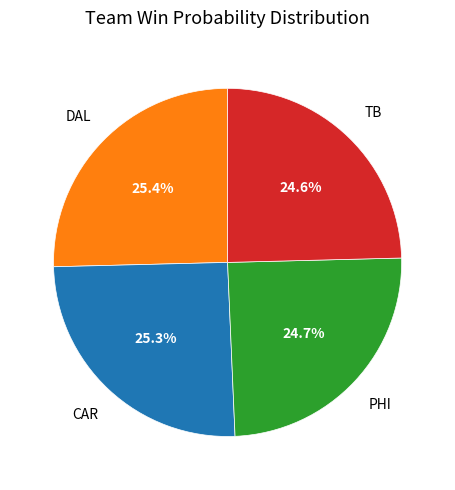

Is DAL the majority of the pie?

No